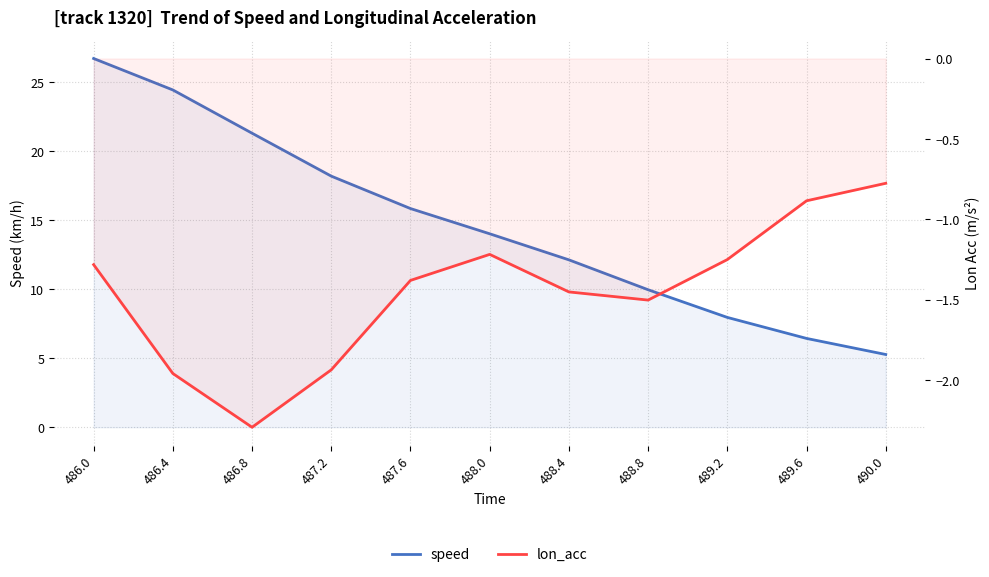

At 487.6, list the series in order from largest to smallest.

speed, lon_acc